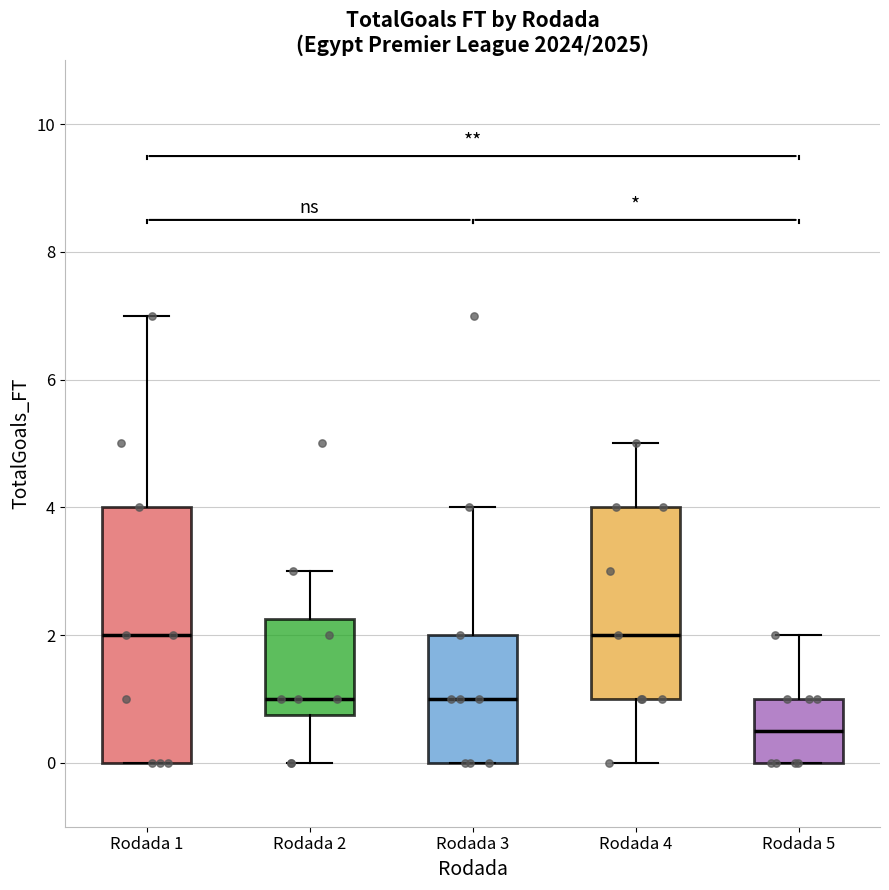

Reading left to right, transcribe this box plot: for each box, give where its median line is, the range the box spans, and where its two whiskers end, as read against the y-axis. The values are not printed on the chart, so give them approximately, as read against the axis.

Rodada 1: median 2.0, box 0.0 to 4.0, whiskers 0.0 to 7.0
Rodada 2: median 1.0, box 0.8 to 2.2, whiskers 0.0 to 3.0
Rodada 3: median 1.0, box 0.0 to 2.0, whiskers 0.0 to 4.0
Rodada 4: median 2.0, box 1.0 to 4.0, whiskers 0.0 to 5.0
Rodada 5: median 0.6, box 0.0 to 1.0, whiskers 0.0 to 2.0